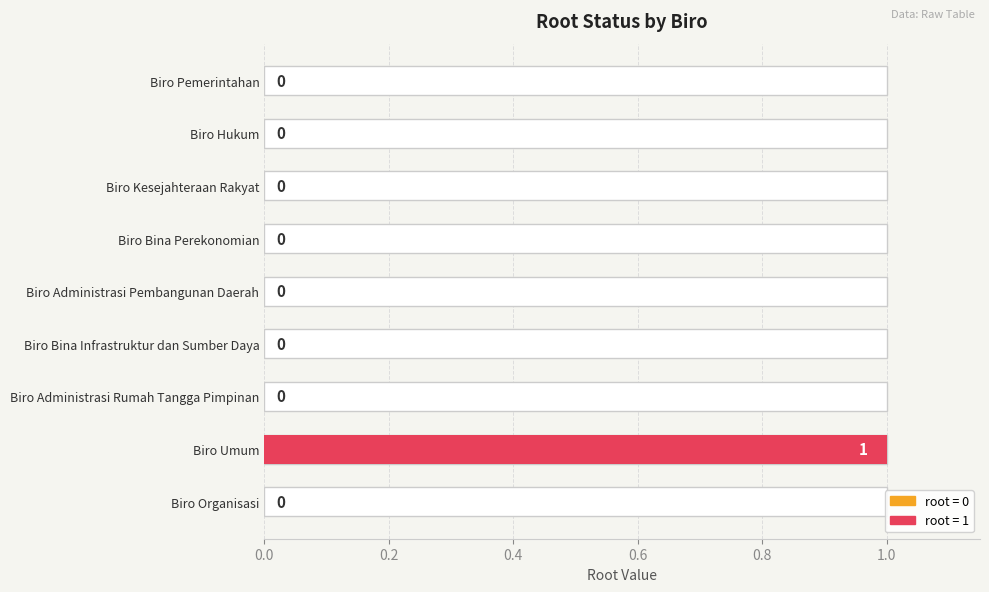

True or false: the data shows 1 at Biro Umum.

False